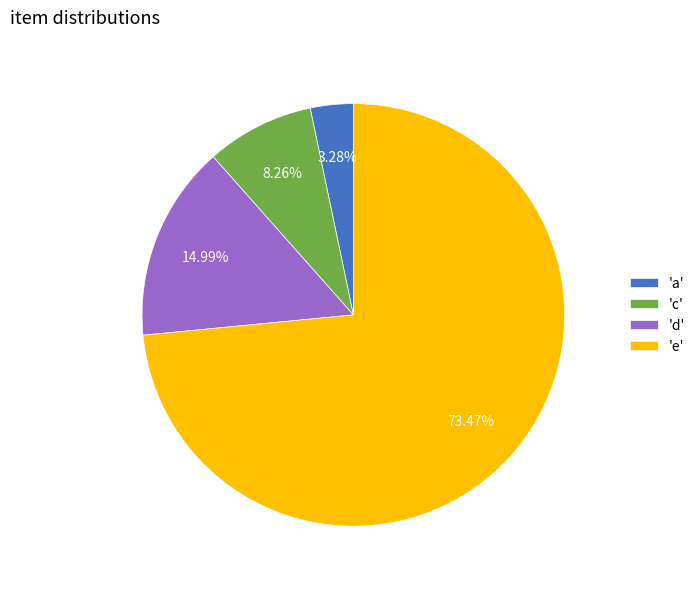

How many slices are in this pie chart?

4